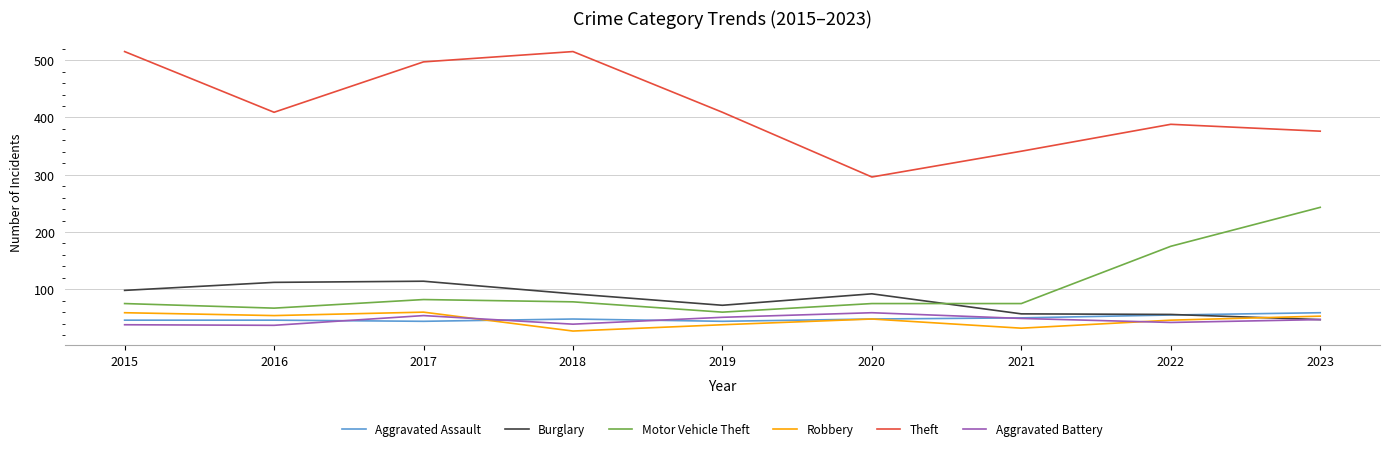

What are all the series names shown in the legend?

Aggravated Assault, Burglary, Motor Vehicle Theft, Robbery, Theft, Aggravated Battery